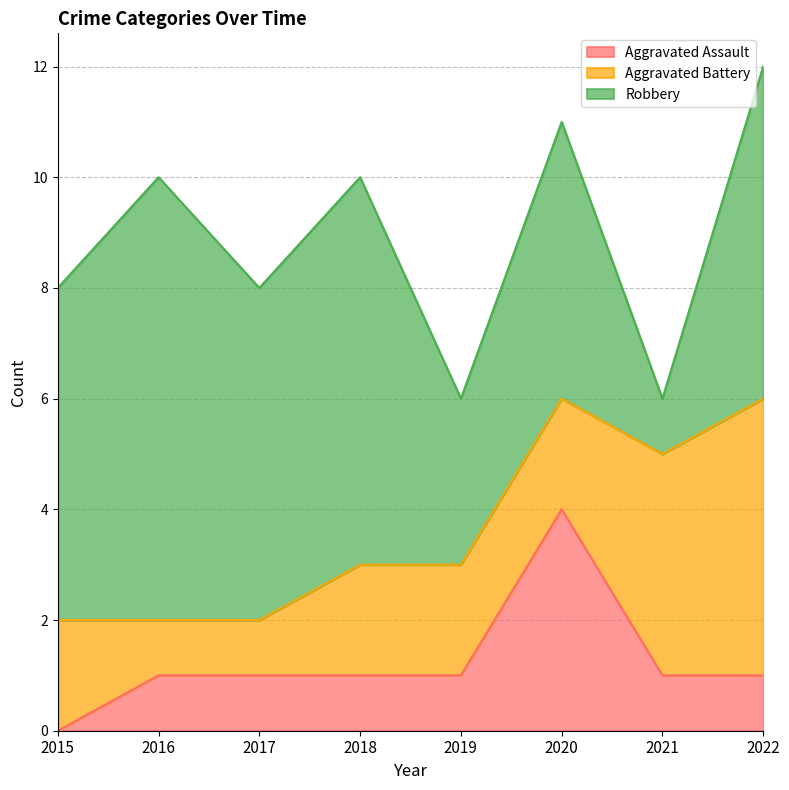

How many interior local valleys does the Robbery series have?

3